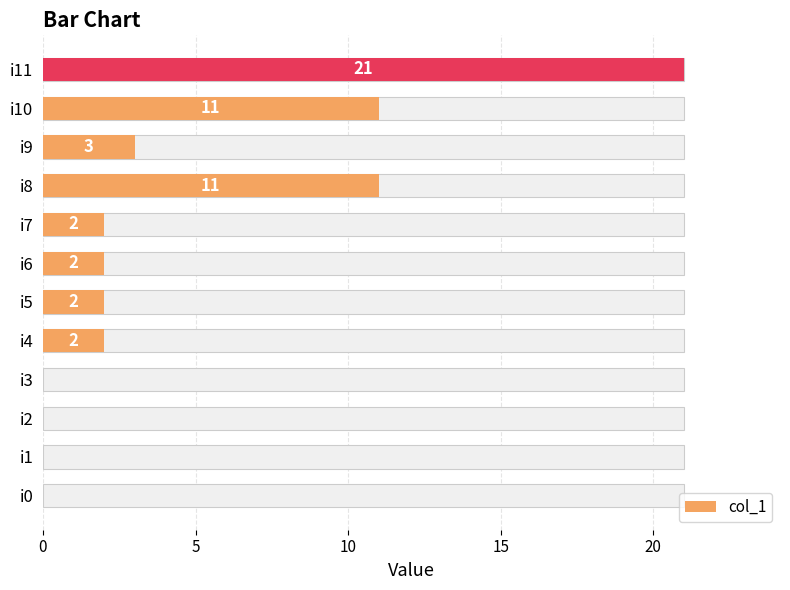

What is the label of the 4th bar from the right?

8